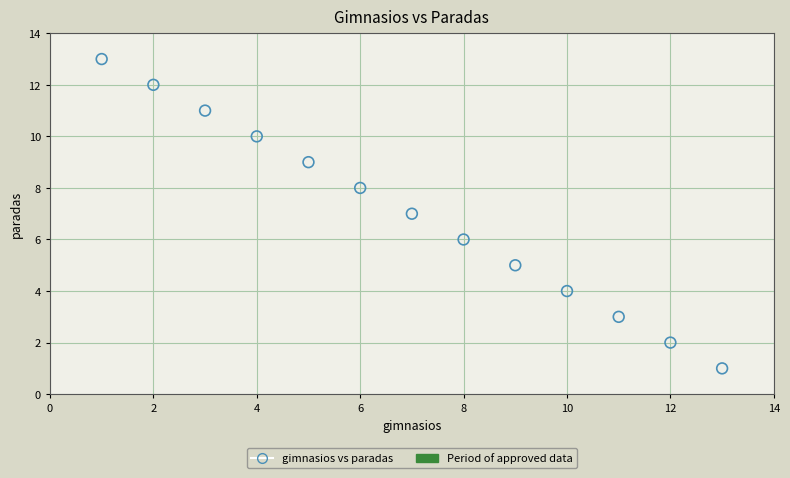

What is the range of X values (max minus min)?

12